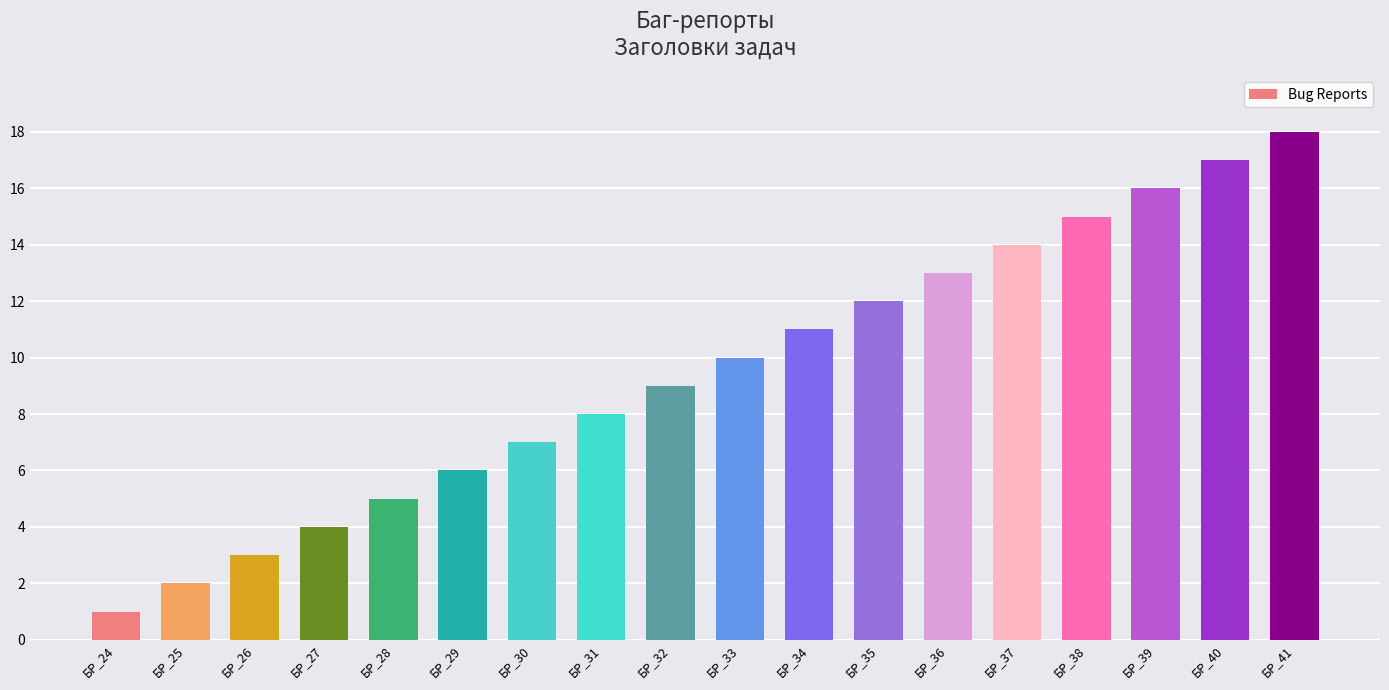

Reading right to left, what are all the values shown in this chart?

18	17	16	15	14	13	12	11	10	9	8	7	6	5	4	3	2	1